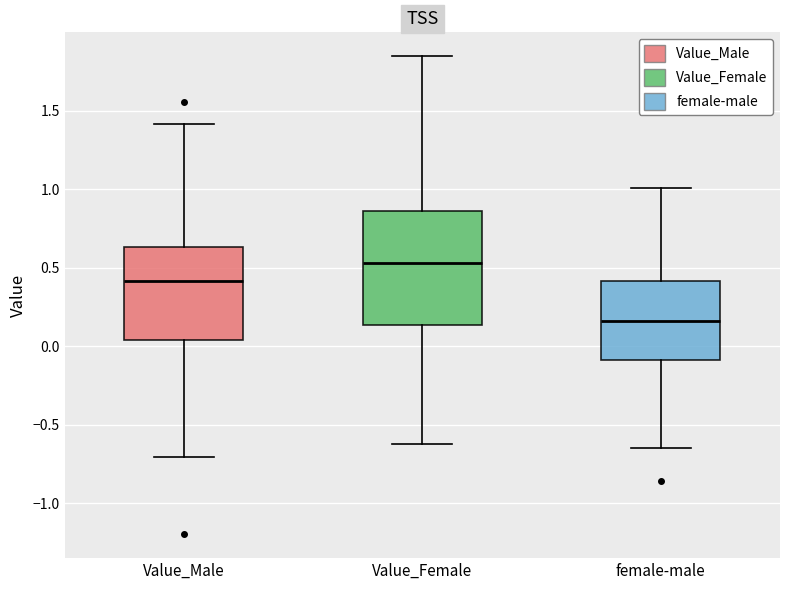

Reading left to right, transcribe this box plot: for each box, give where its median line is, the range the box spans, and where its two whiskers end, as read against the y-axis. The values are not printed on the chart, so give them approximately, as read against the axis.

Value_Male: median 0.40, box 0.05 to 0.65, whiskers -0.70 to 1.40
Value_Female: median 0.55, box 0.15 to 0.85, whiskers -0.60 to 1.85
female-male: median 0.15, box -0.10 to 0.40, whiskers -0.65 to 1.00